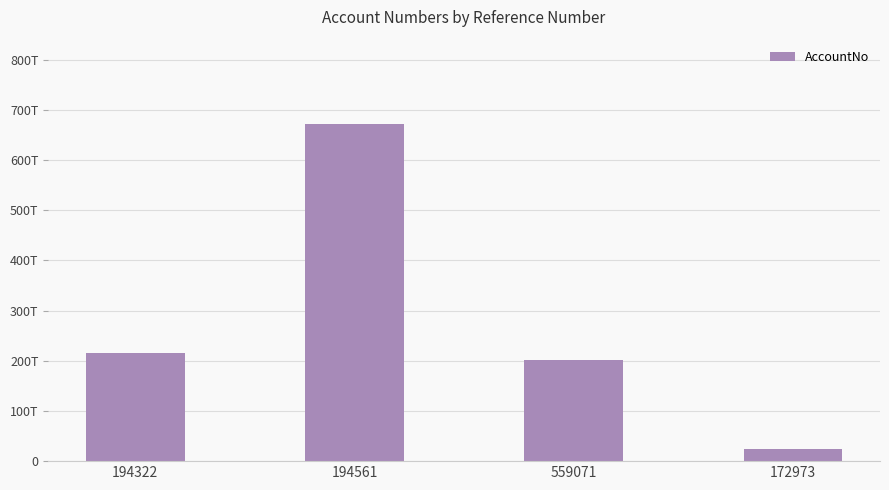

Does the chart contain stacked bars?

No